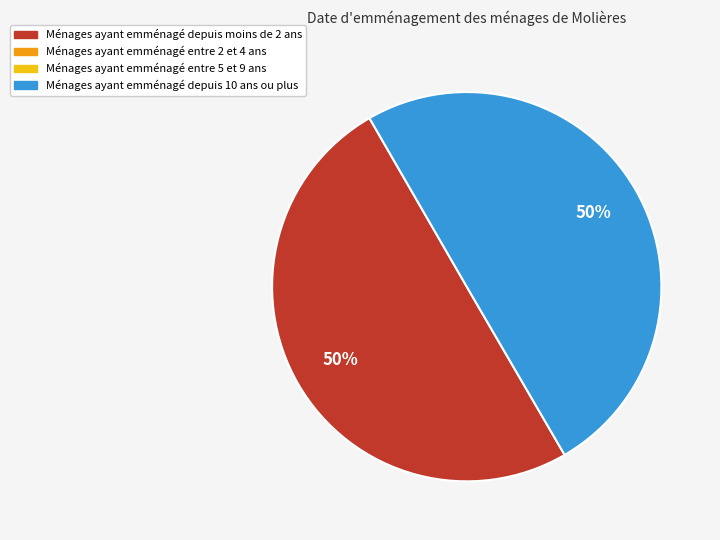

To the nearest percent, what is the average slice percentage?

50%